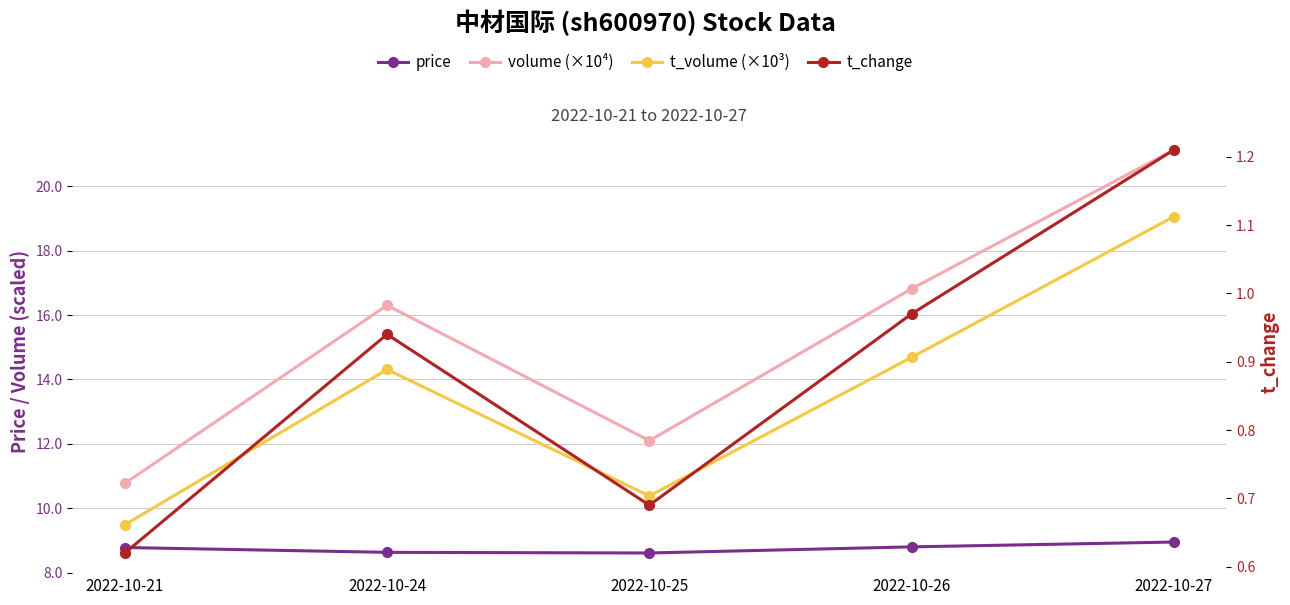

Between 2022-10-26 and 2022-10-27, which series saw the biggest shift?

t_volume (×10³)